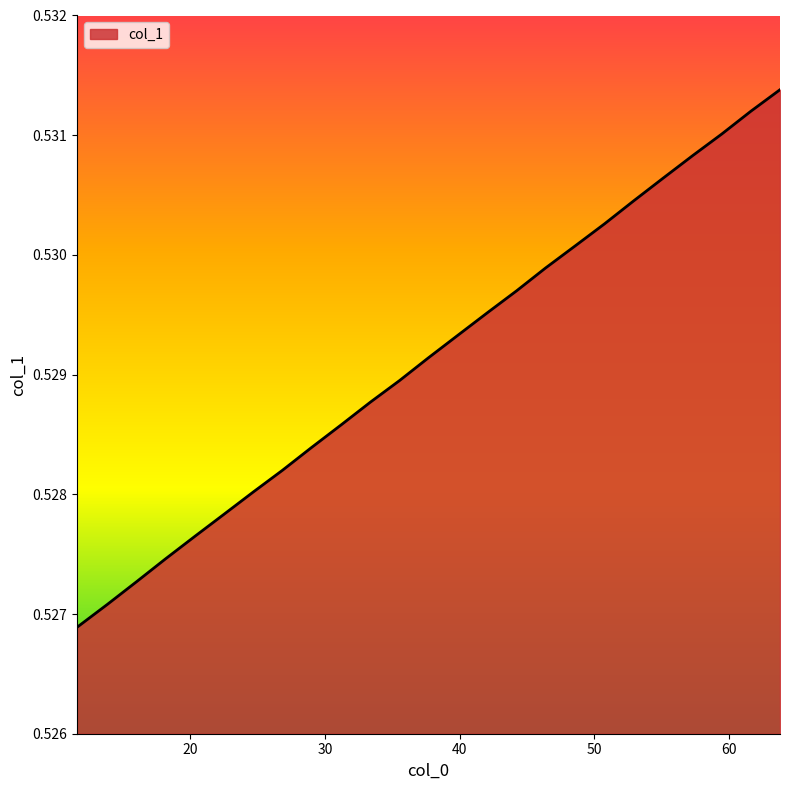

True or false: there are more than 2 points higher than both neighbors.

False